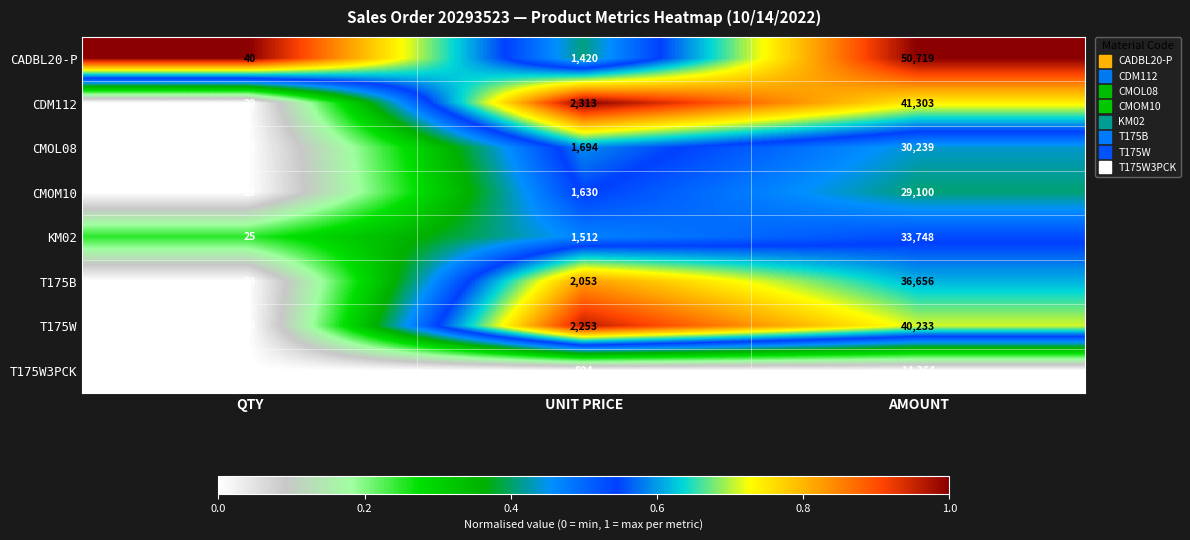

What is the spread (max minus min) of values at AMOUNT?

36355